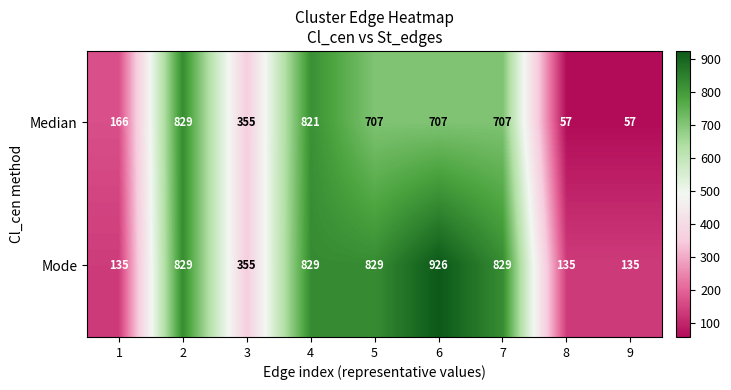

What is the difference between the maximum and minimum values in the Mode series?

791